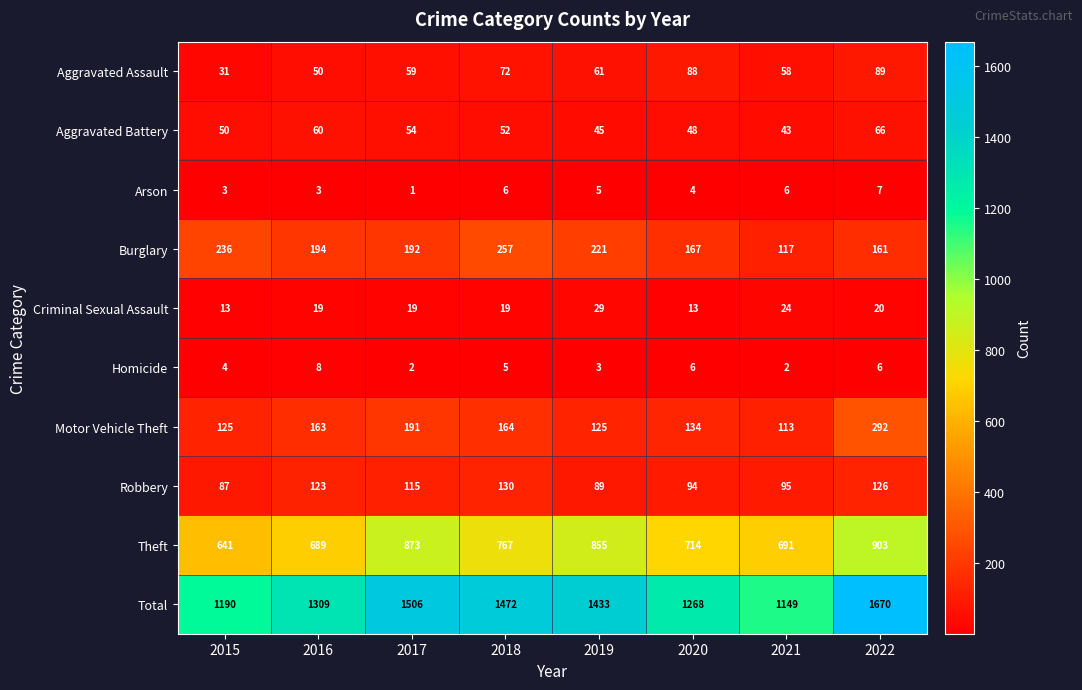

What is the difference between the highest and lowest values at 2019?

1430